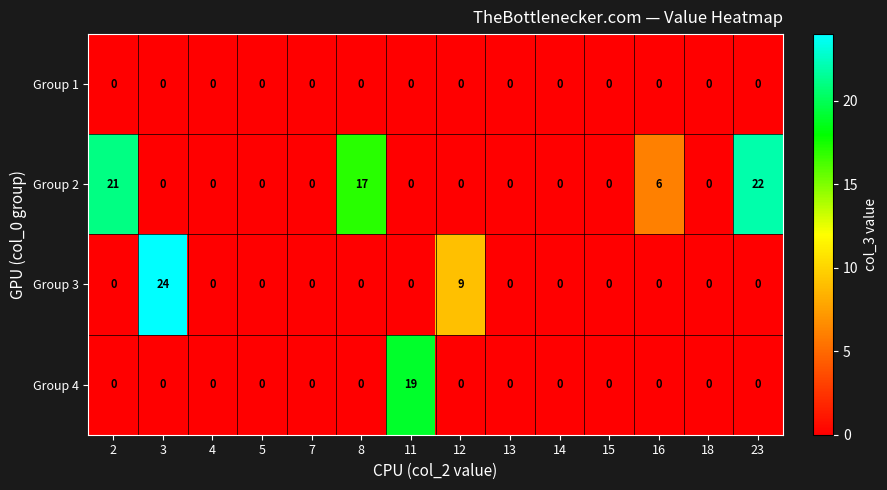

What is the maximum value for Group 4?

19